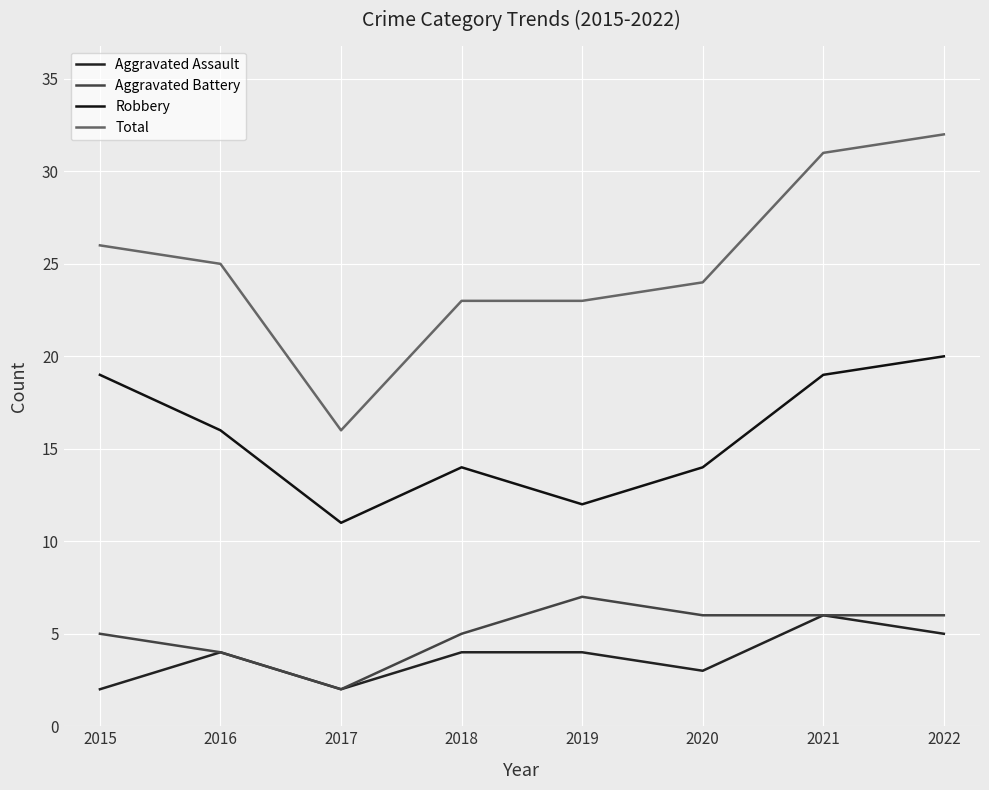

Which category has the highest value in the Total series?

2022